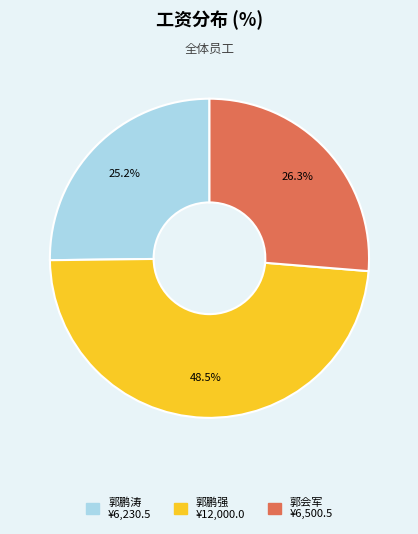

Count the number of slices in the pie.

3